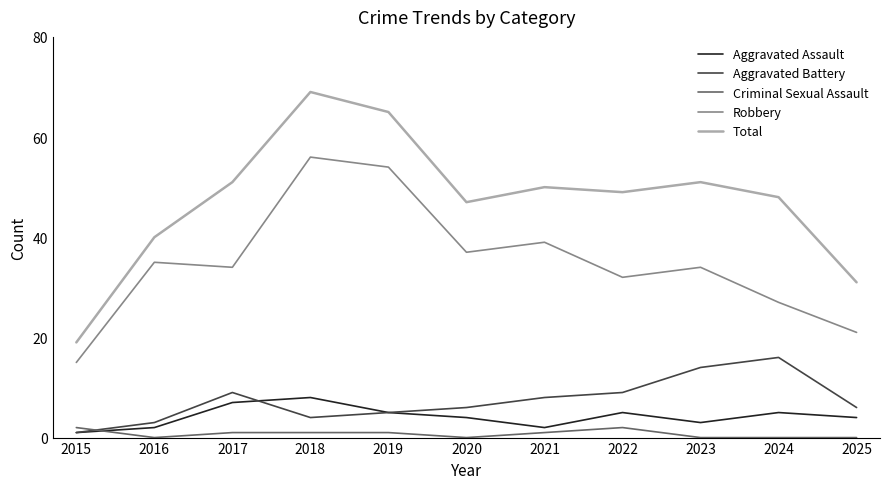

Reading left to right, extract all data points from this chart.

Aggravated Assault: 2015=1	2016=2	2017=7	2018=8	2019=5	2020=4	2021=2	2022=5	2023=3	2024=5	2025=4
Aggravated Battery: 2015=1	2016=3	2017=9	2018=4	2019=5	2020=6	2021=8	2022=9	2023=14	2024=16	2025=6
Criminal Sexual Assault: 2015=2	2016=0	2017=1	2018=1	2019=1	2020=0	2021=1	2022=2	2023=0	2024=0	2025=0
Robbery: 2015=15	2016=35	2017=34	2018=56	2019=54	2020=37	2021=39	2022=32	2023=34	2024=27	2025=21
Total: 2015=19	2016=40	2017=51	2018=69	2019=65	2020=47	2021=50	2022=49	2023=51	2024=48	2025=31